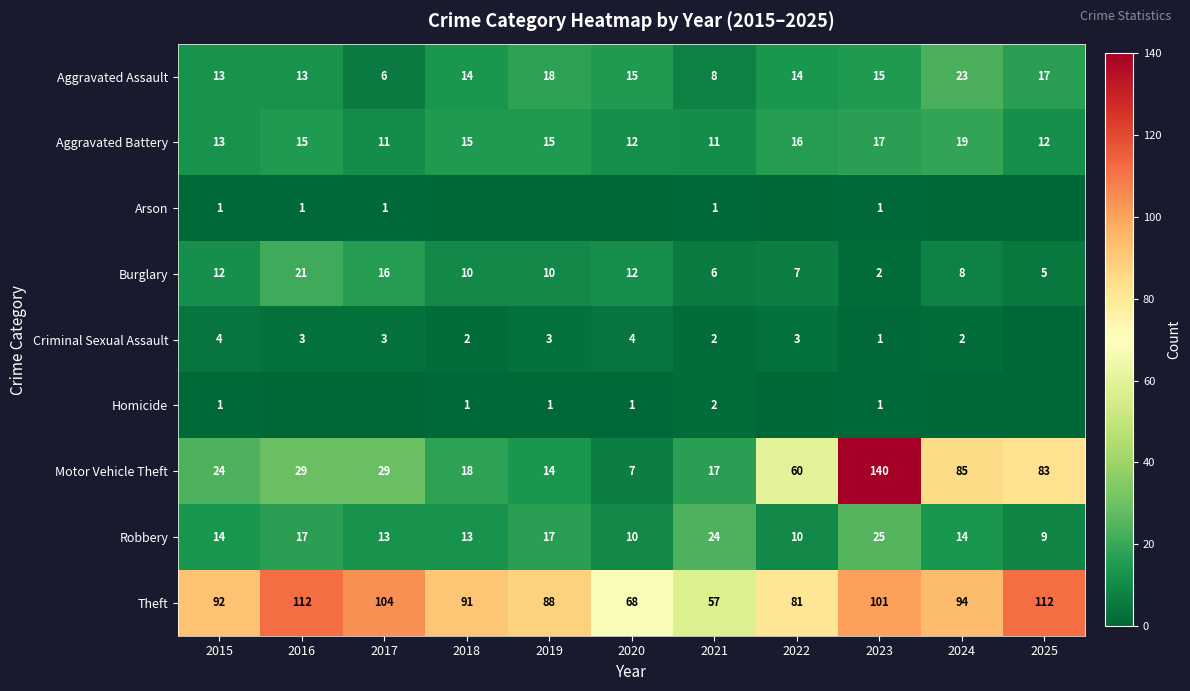

What is the difference between the highest and lowest values at 2019?

88